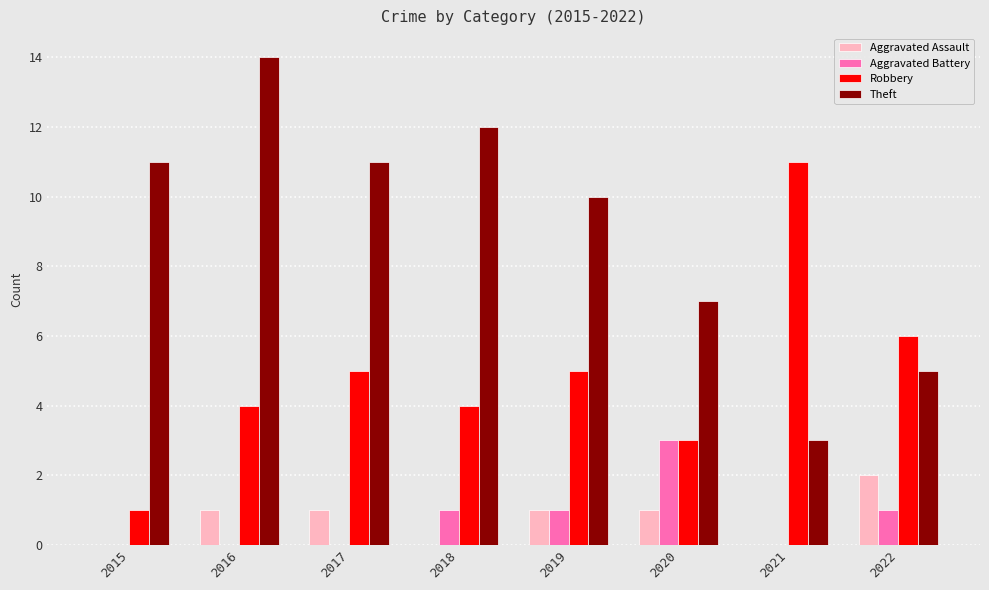

What is the total value across all series at 2015?

12